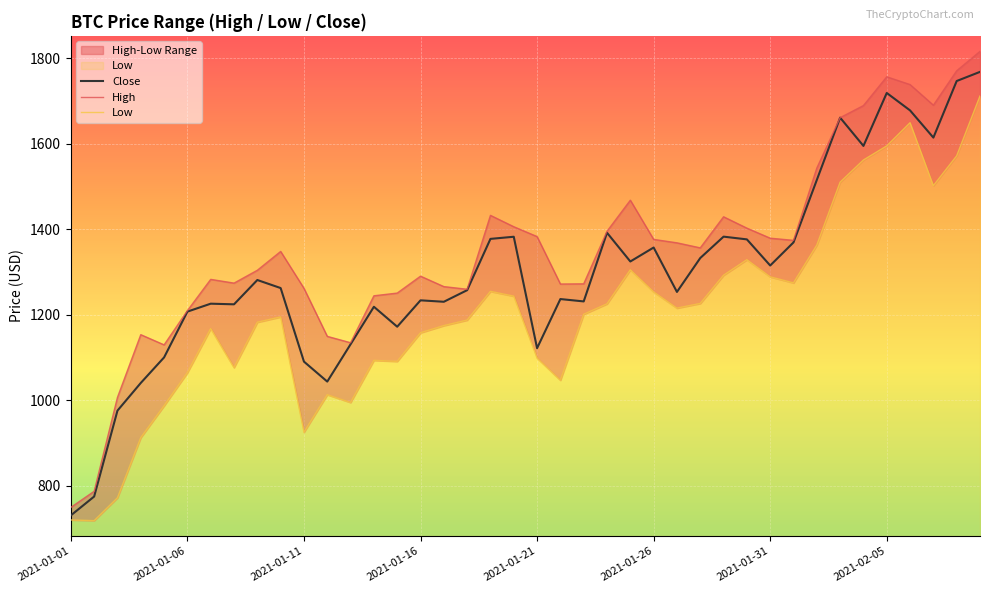

What is the average value of the Low series?

1203.6